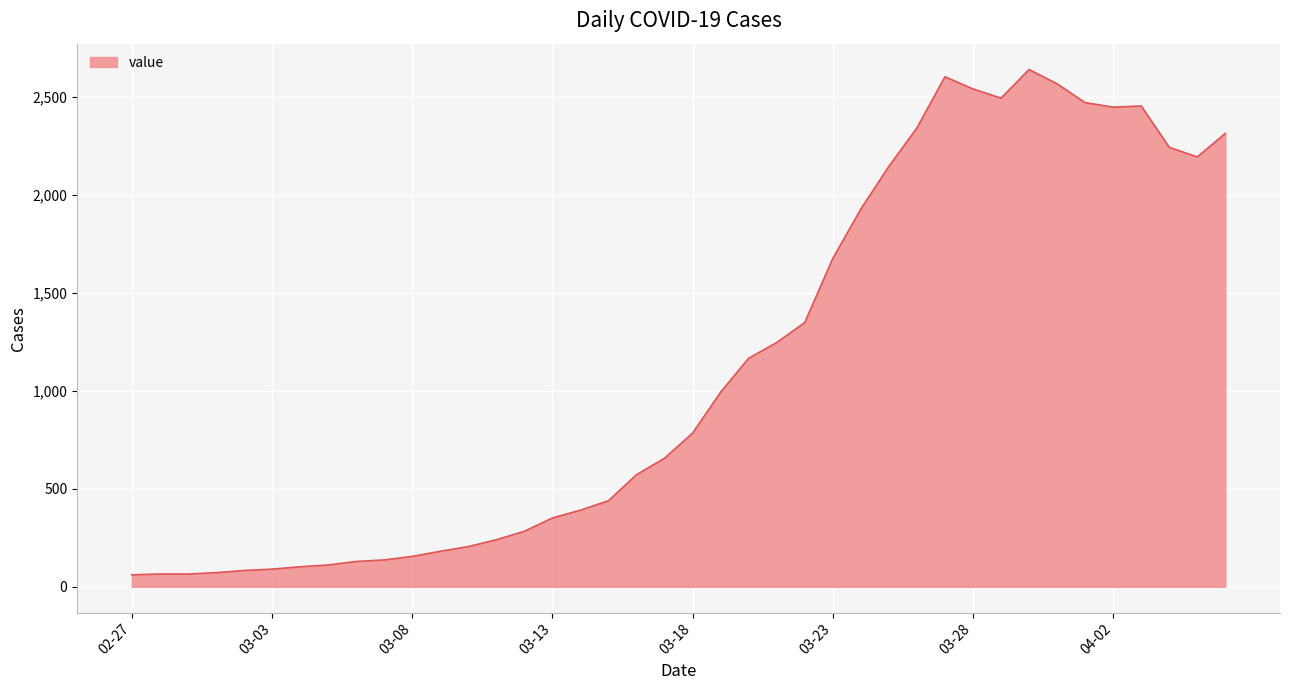

What is the difference between the maximum and minimum values?

2578